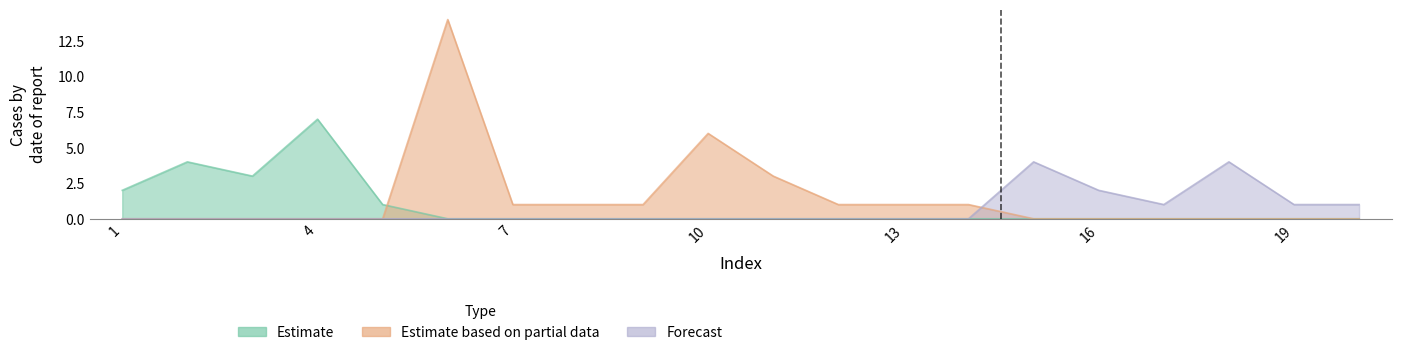

True or false: Estimate and Forecast intersect in this chart.

False